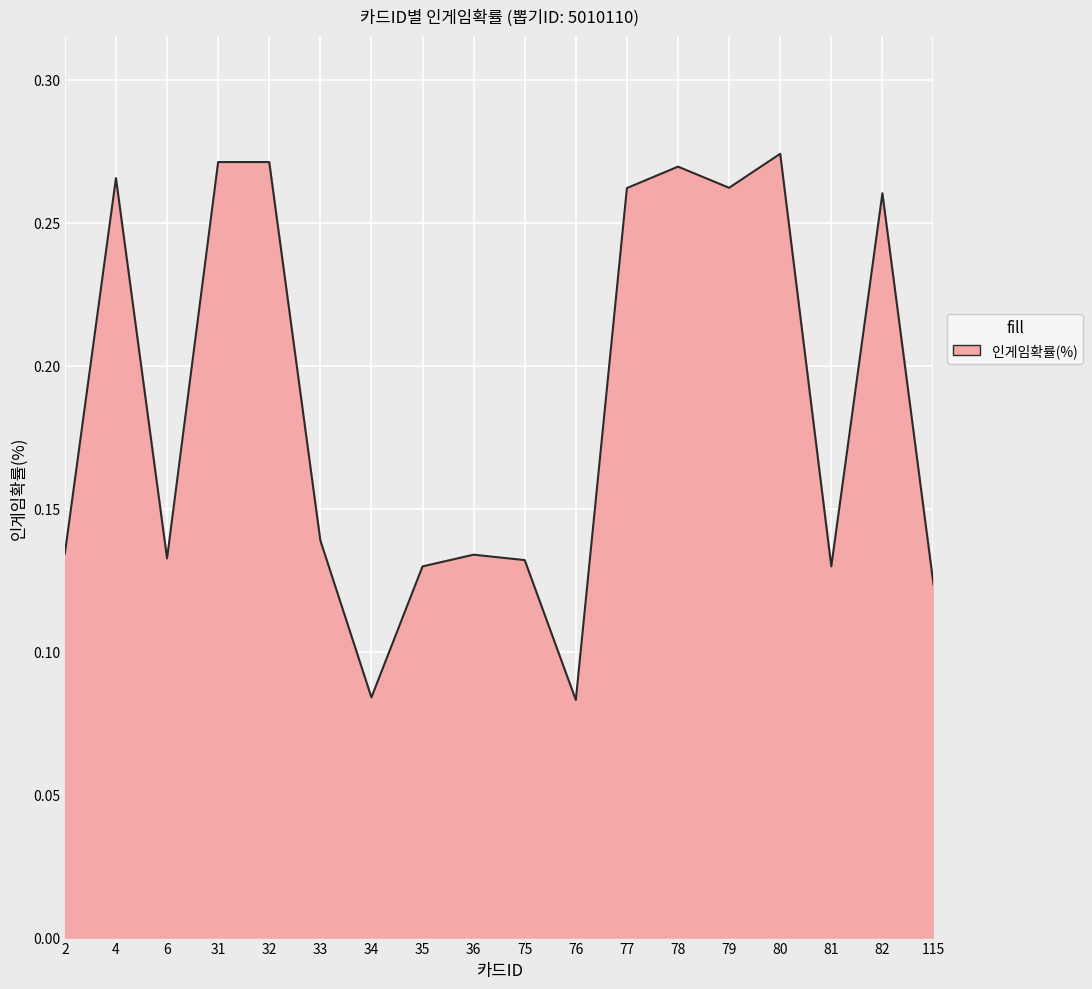

Is it true that the value at 115 is 0.2?

False